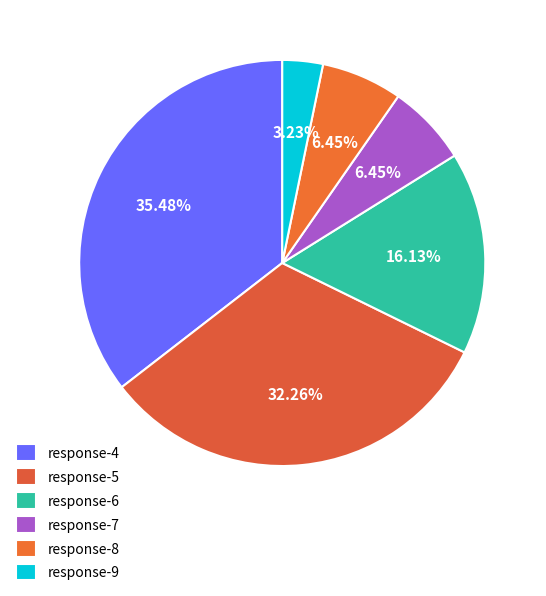

Count the number of slices in the pie.

6